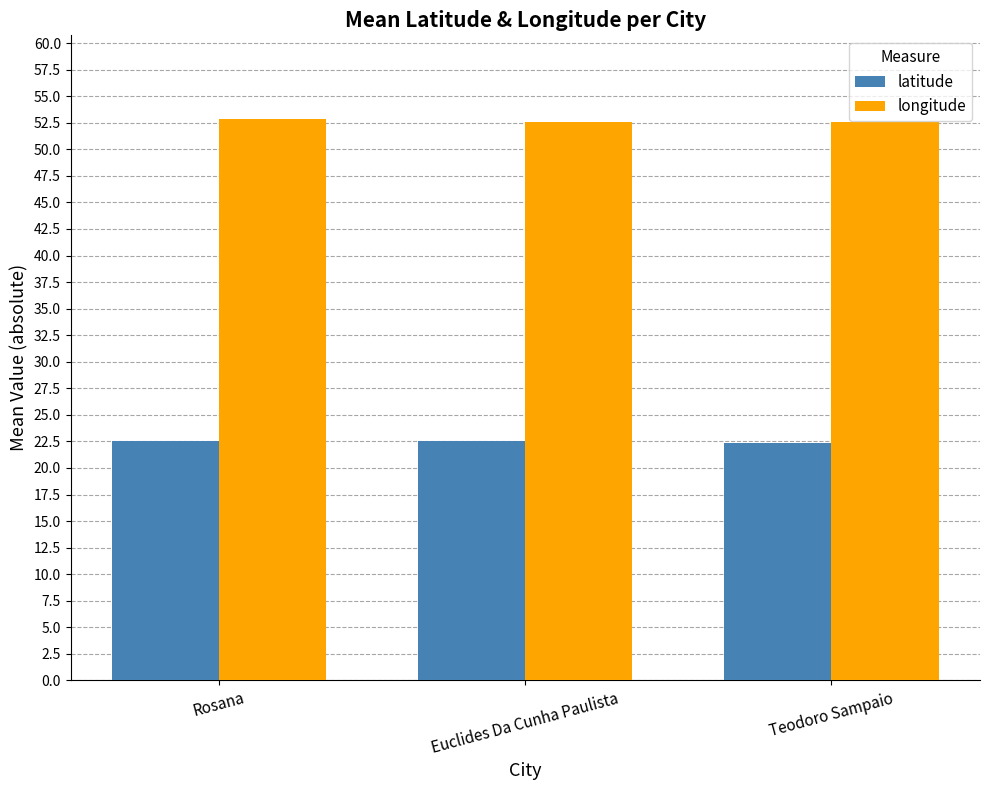

Which series has the largest total across all categories?

longitude